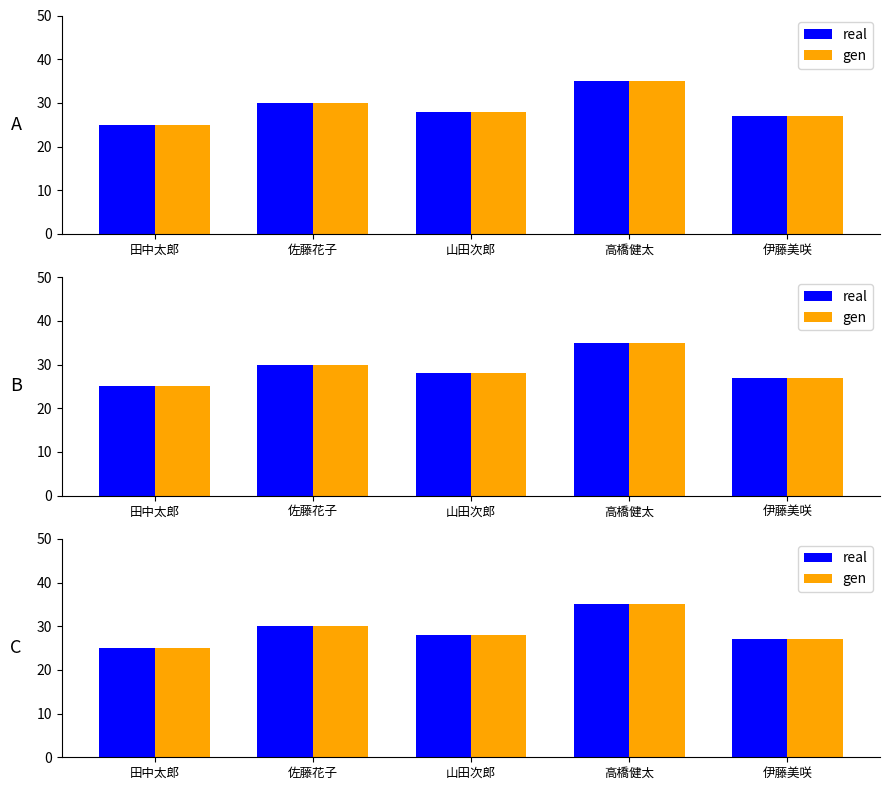

How many values in the real series exceed 28?

2